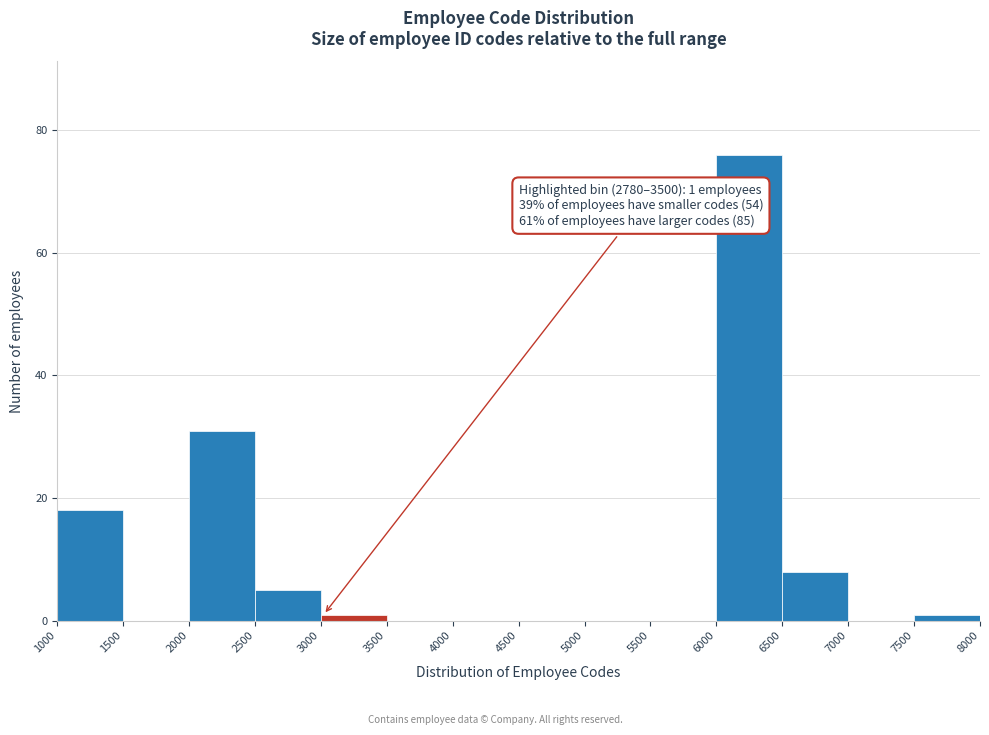

Which range on the x-axis has the tallest bar?

6000 to 6500